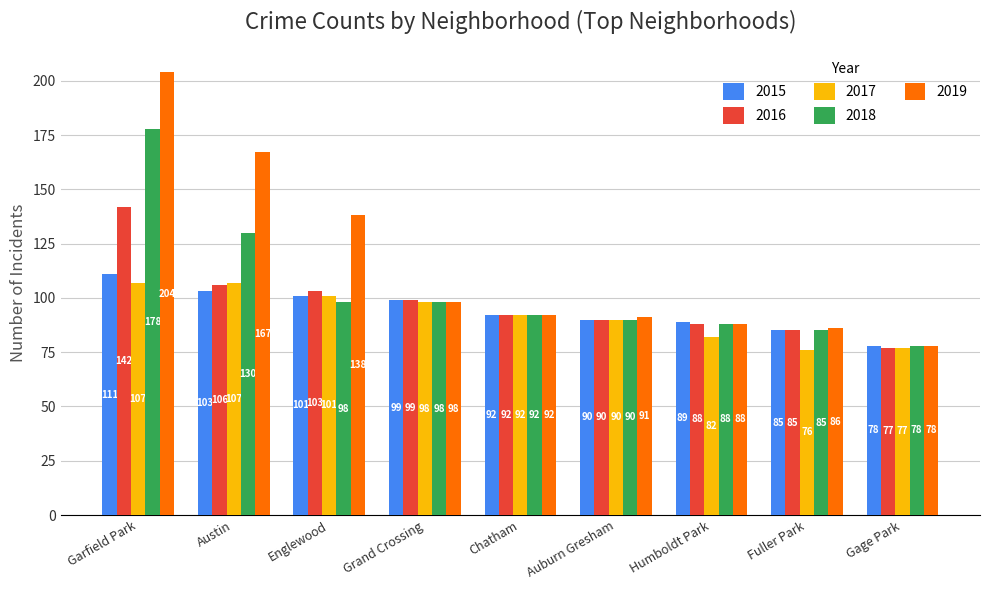

Is it true that 2017 equals 124 at Fuller Park?

False